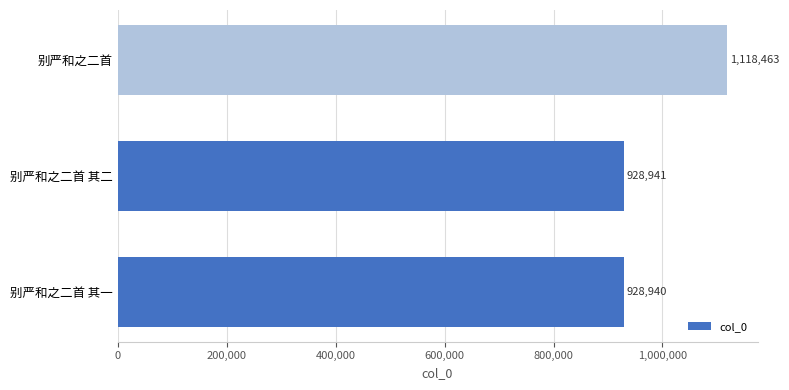

What is the average value?

992115